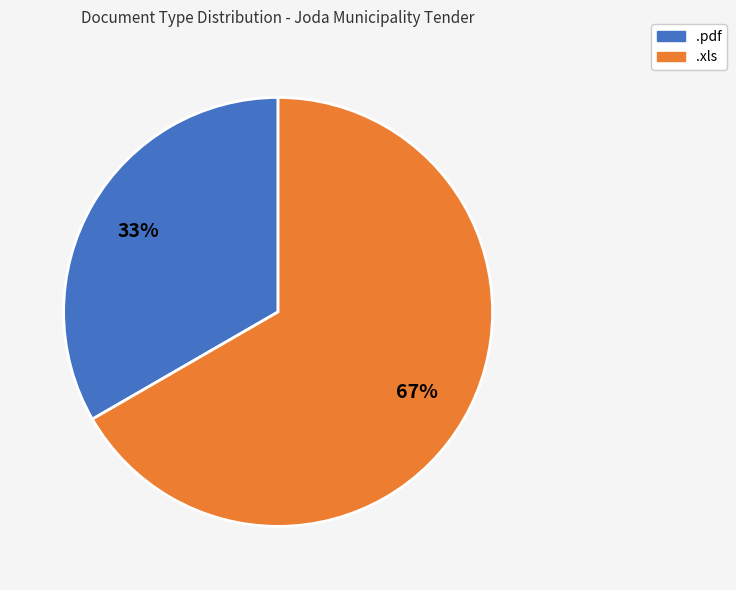

To the nearest percent, what is the combined percentage of .xls and .pdf?

100%